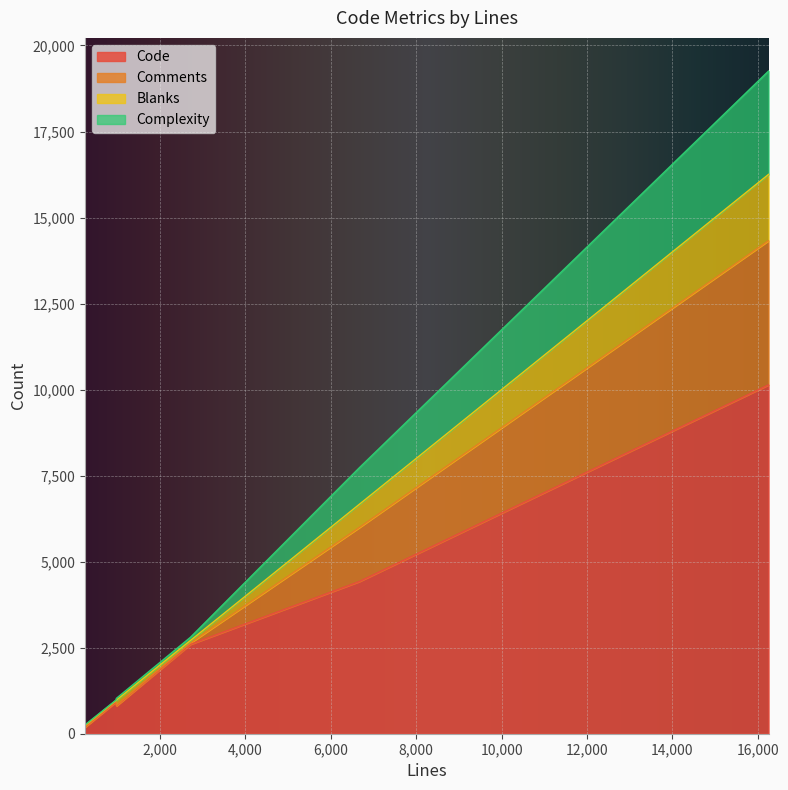

What is the sum of the Comments values at 976 and 238?

30